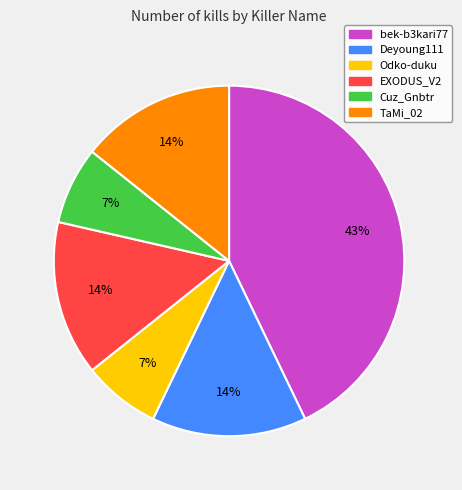

Is there a majority slice in this chart?

No